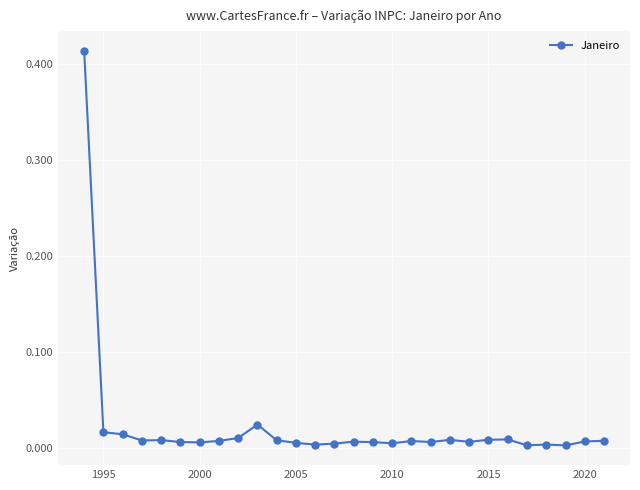

What is the sum of all values?

0.6